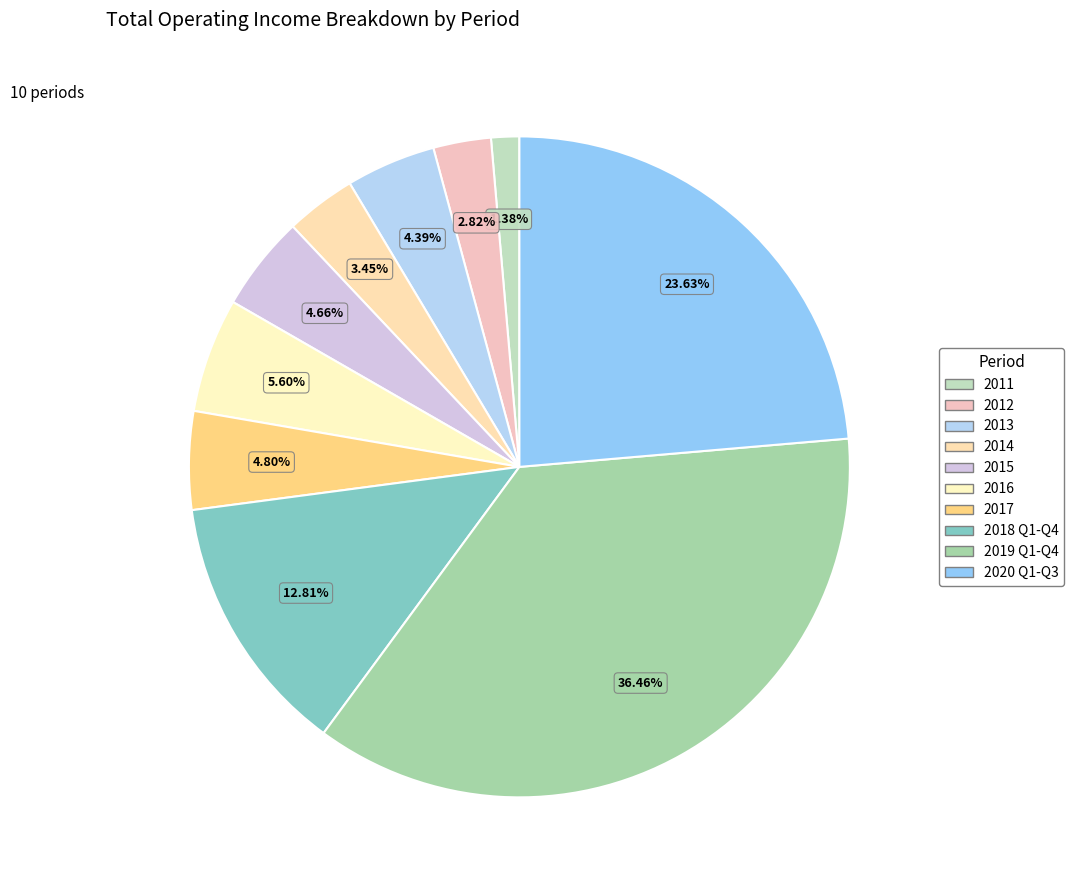

To the nearest percent, what is the difference between the largest and smallest slice percentages?

35%